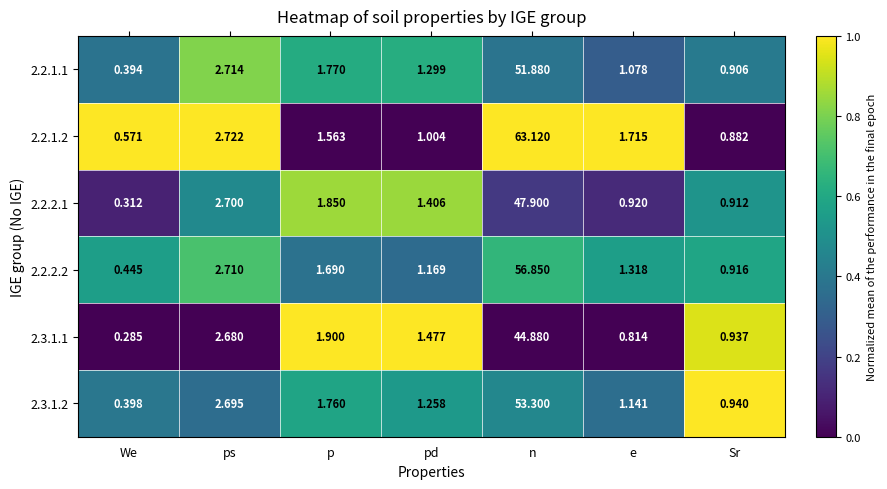

List the labels in order of 2.3.1.1 value, smallest first.

We, e, Sr, pd, p, ps, n